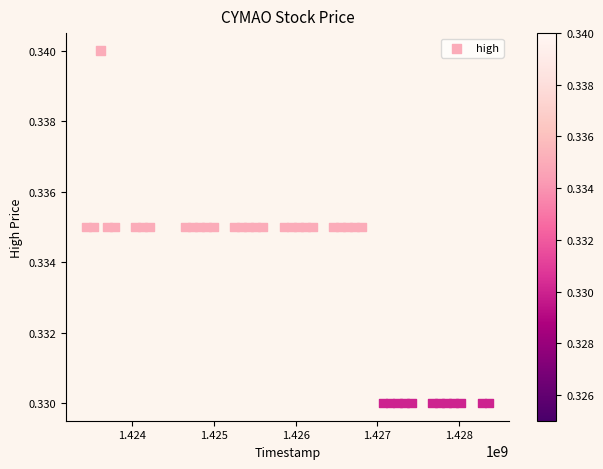

What is the range of X values (max minus min)?

4924800.0